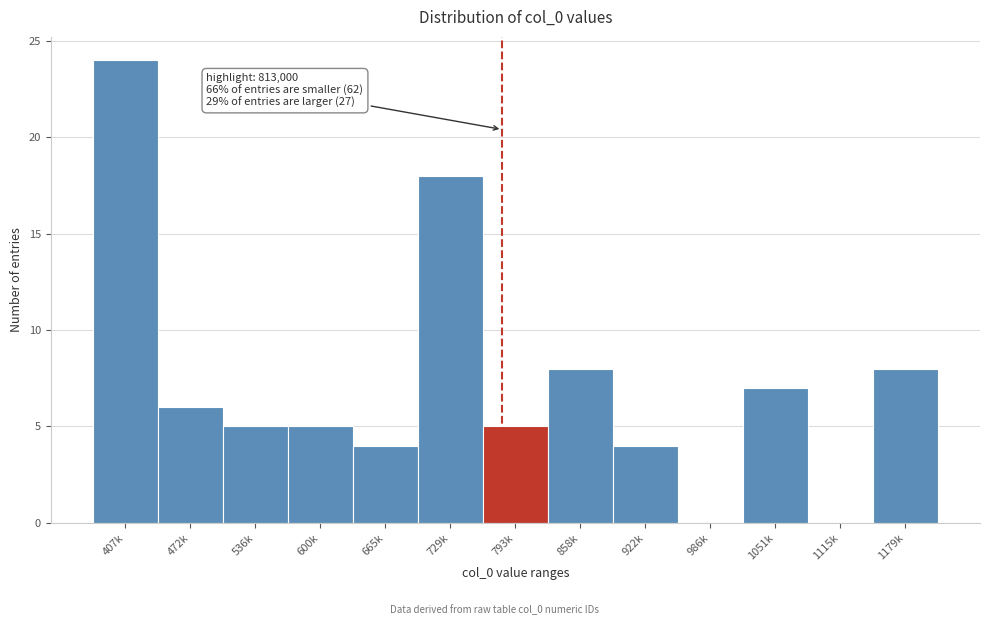

Reading right to left, transcribe all the data shown in this chart.

1179k=8	1115k=0	1051k=7	986k=0	922k=4	858k=8	793k=5	729k=18	665k=4	600k=5	536k=5	472k=6	407k=24